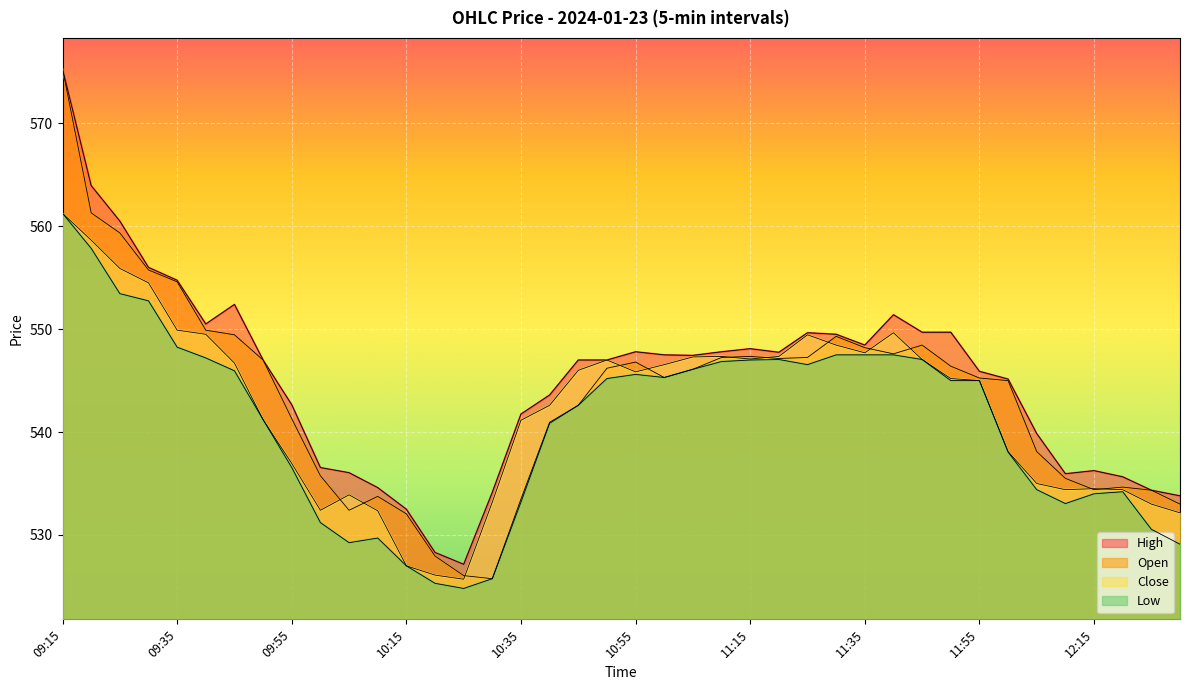

The Close series shows 532.1 at 12:30. True or false?

True